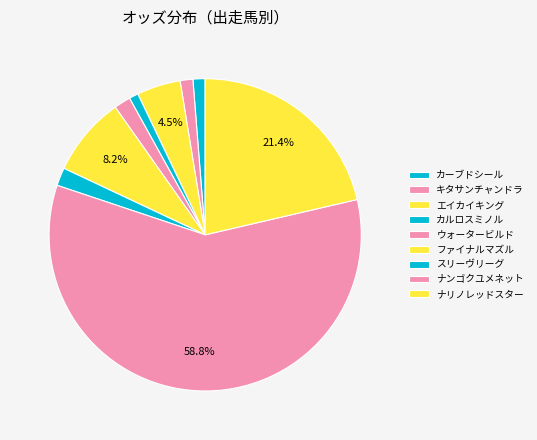

To the nearest percent, what is the difference between the largest and smallest slice percentages?

58%